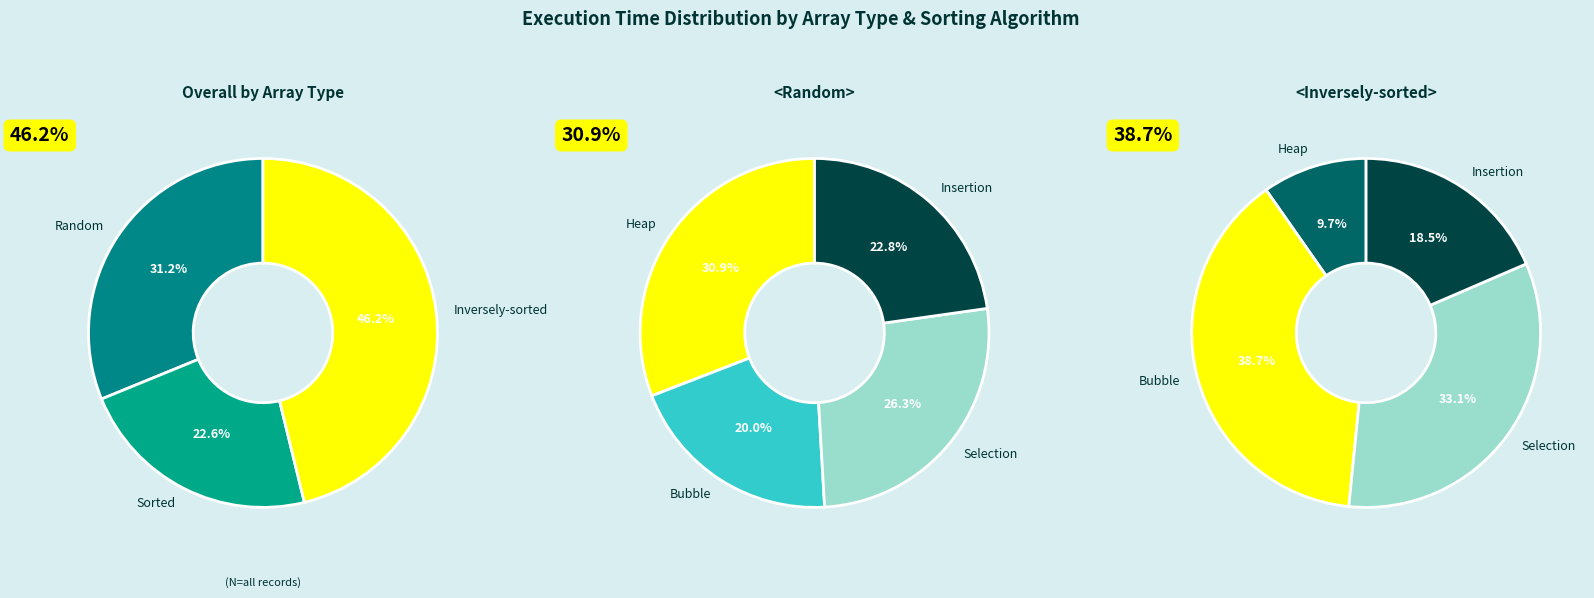

Does Sorted account for over 50% of the chart?

No